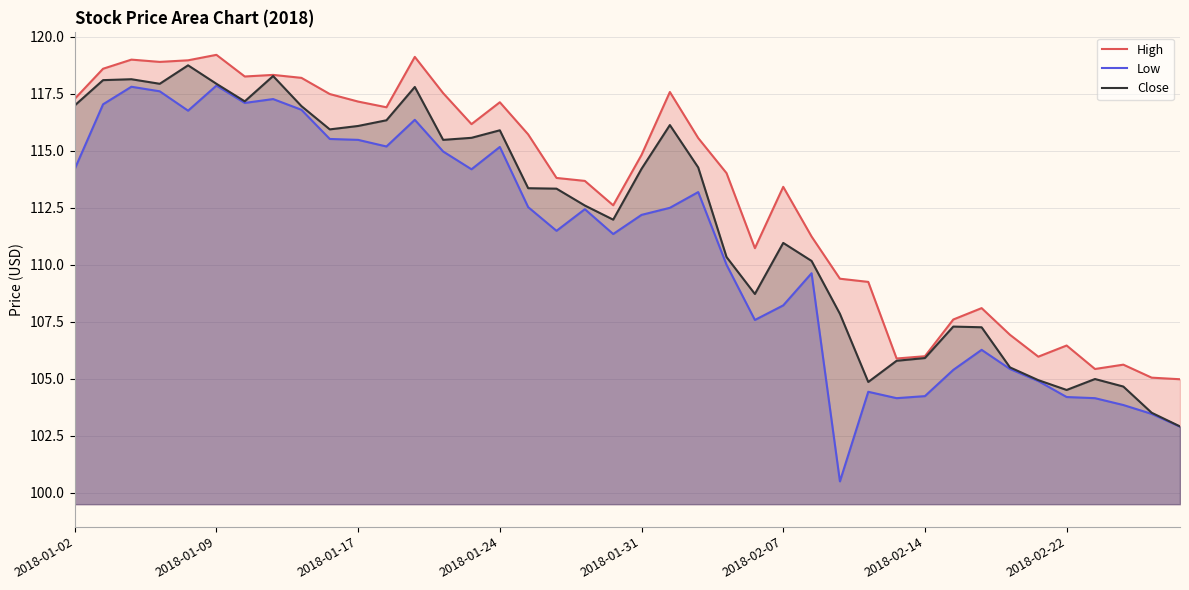

The value of Low at 21 is 112.5. True or false?

True